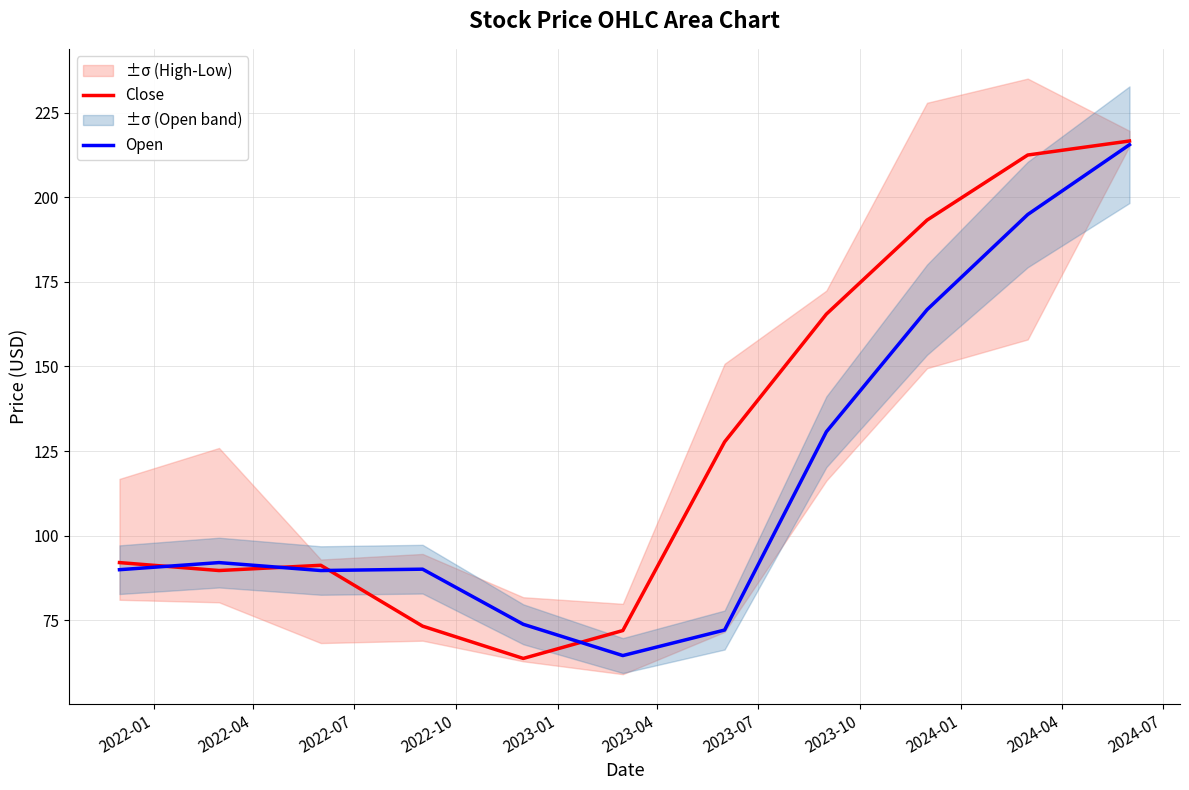

Reading right to left, what are all the values shown in this chart?

Close: 216.7	212.6	193.3	165.5	127.7	71.9	63.7	73.2	91.2	89.7	92.0
Open: 215.6	194.9	166.8	130.7	72.1	64.5	73.8	90.1	89.7	92.0	89.9